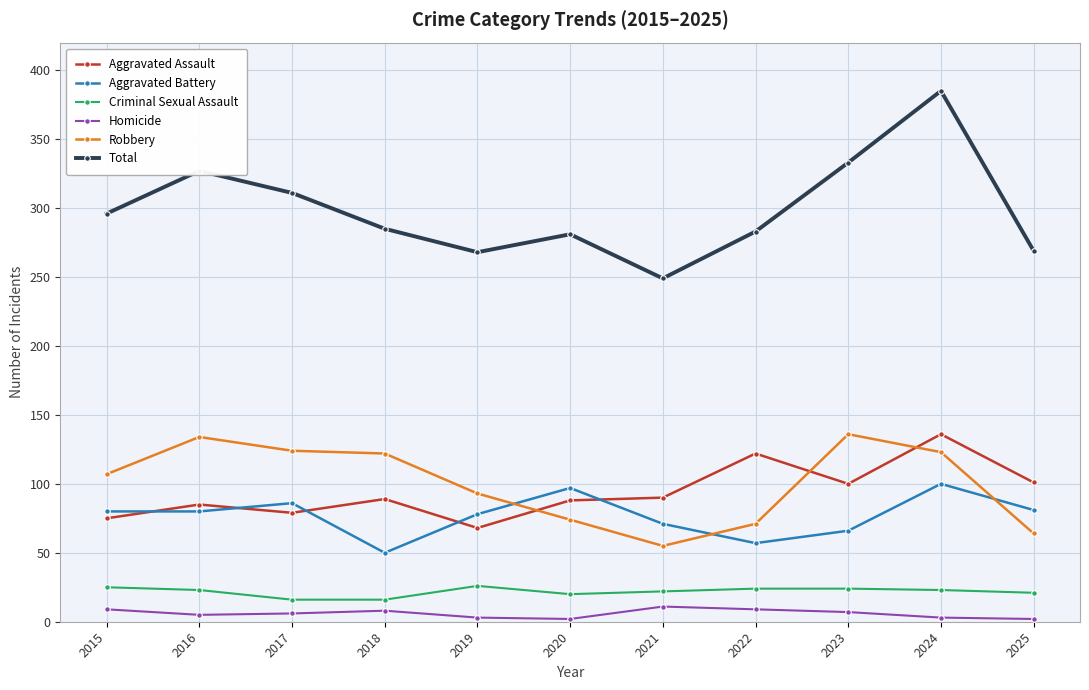

At which category does Robbery reach its first local peak?

2016